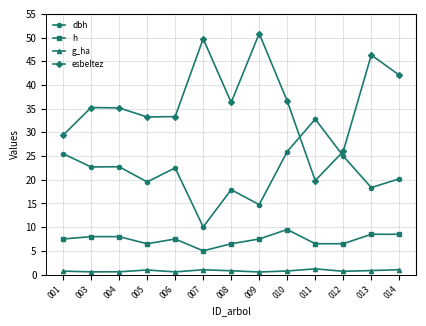

What is the value of the h point at the 13th from the left?

8.5